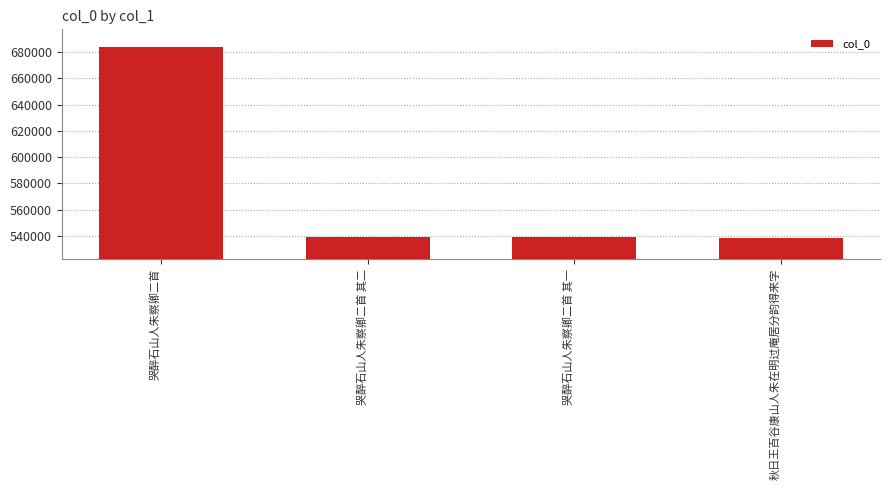

What is the average value?

575102